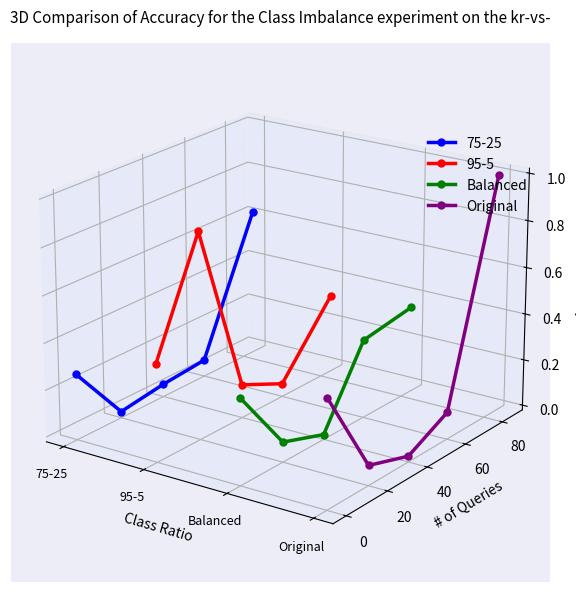

What is the label of the 1st point from the left?

75-25